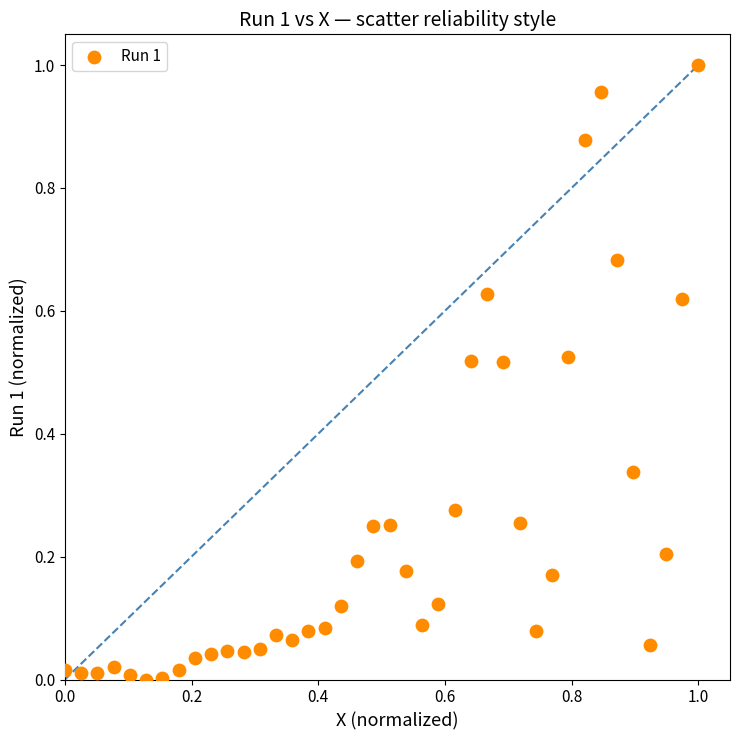

How many data points are displayed?

40